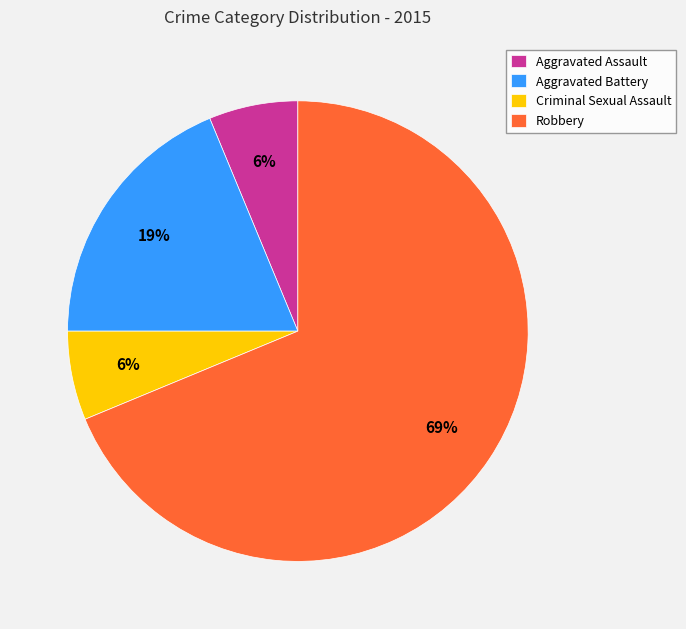

What percentage is the Robbery slice, to the nearest percent?

69%